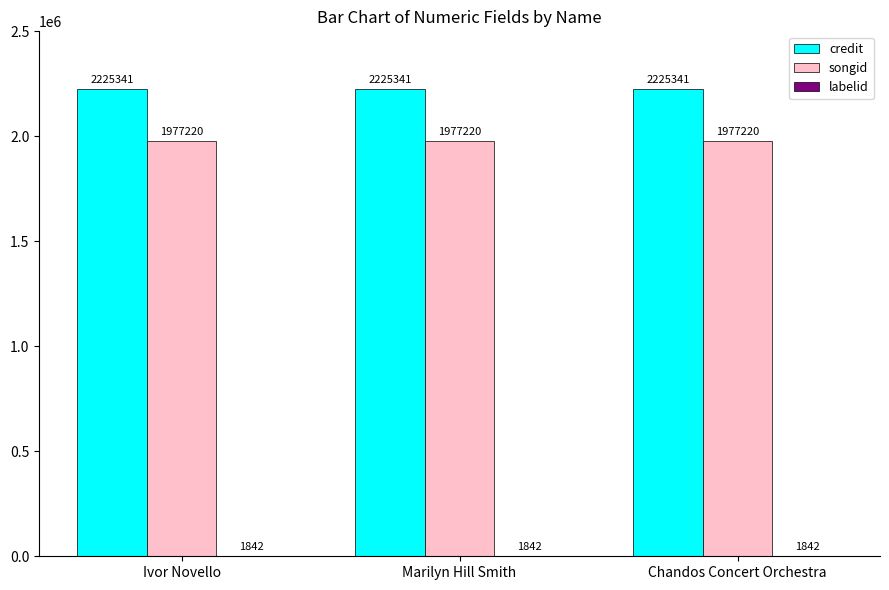

The songid series shows 1977220 at Ivor Novello. True or false?

True